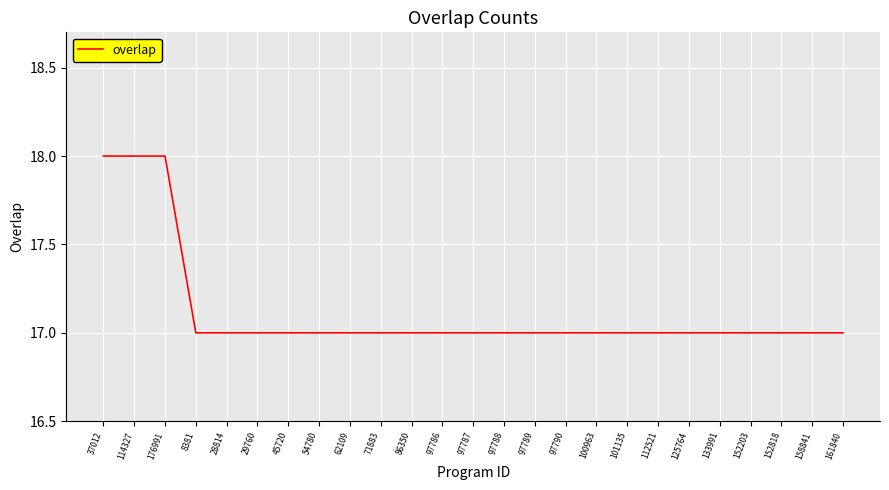

Does the chart display data point markers on the line(s)?

No